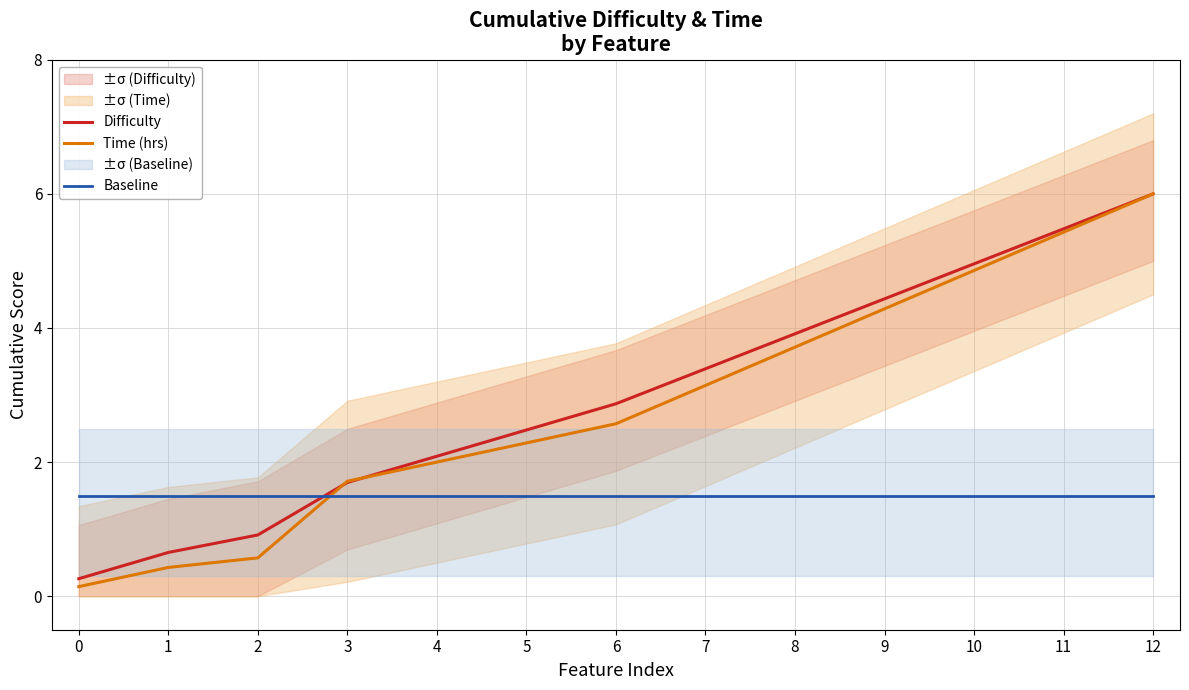

True or false: Time (hrs) has more than 2 points higher than both neighbors.

False